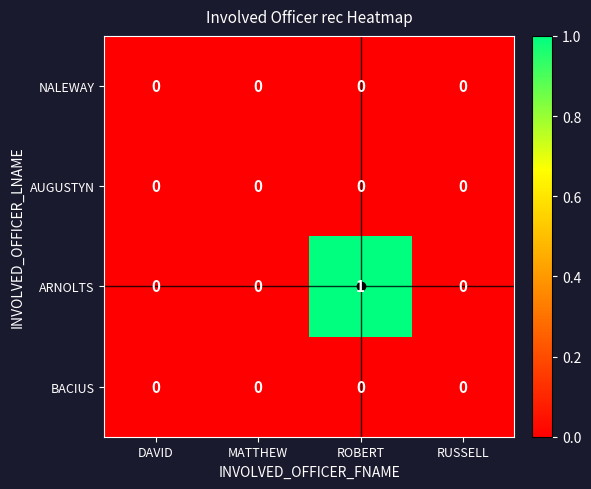

At which category is the sum across all series the highest?

ROBERT